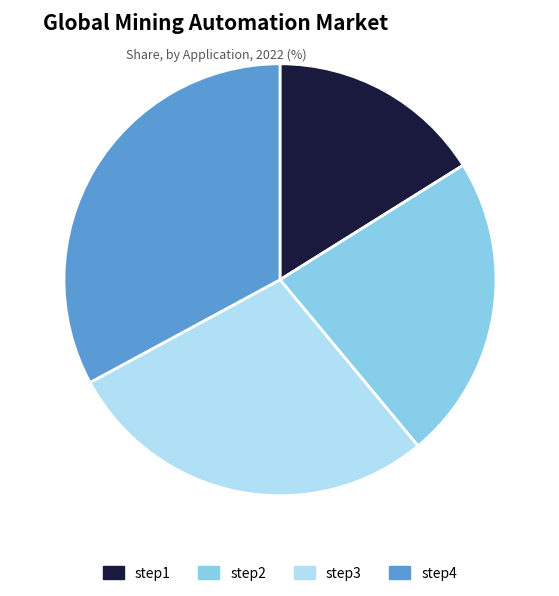

Count the number of slices in the pie.

4